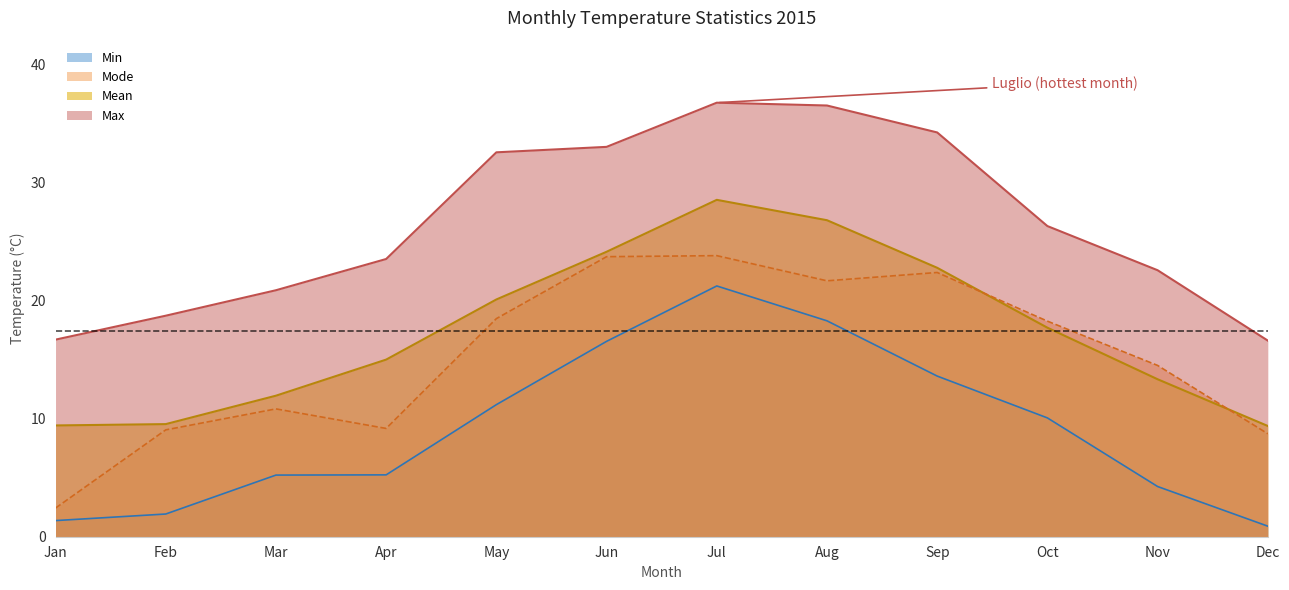

At which category does Mean reach its first local peak?

Jul